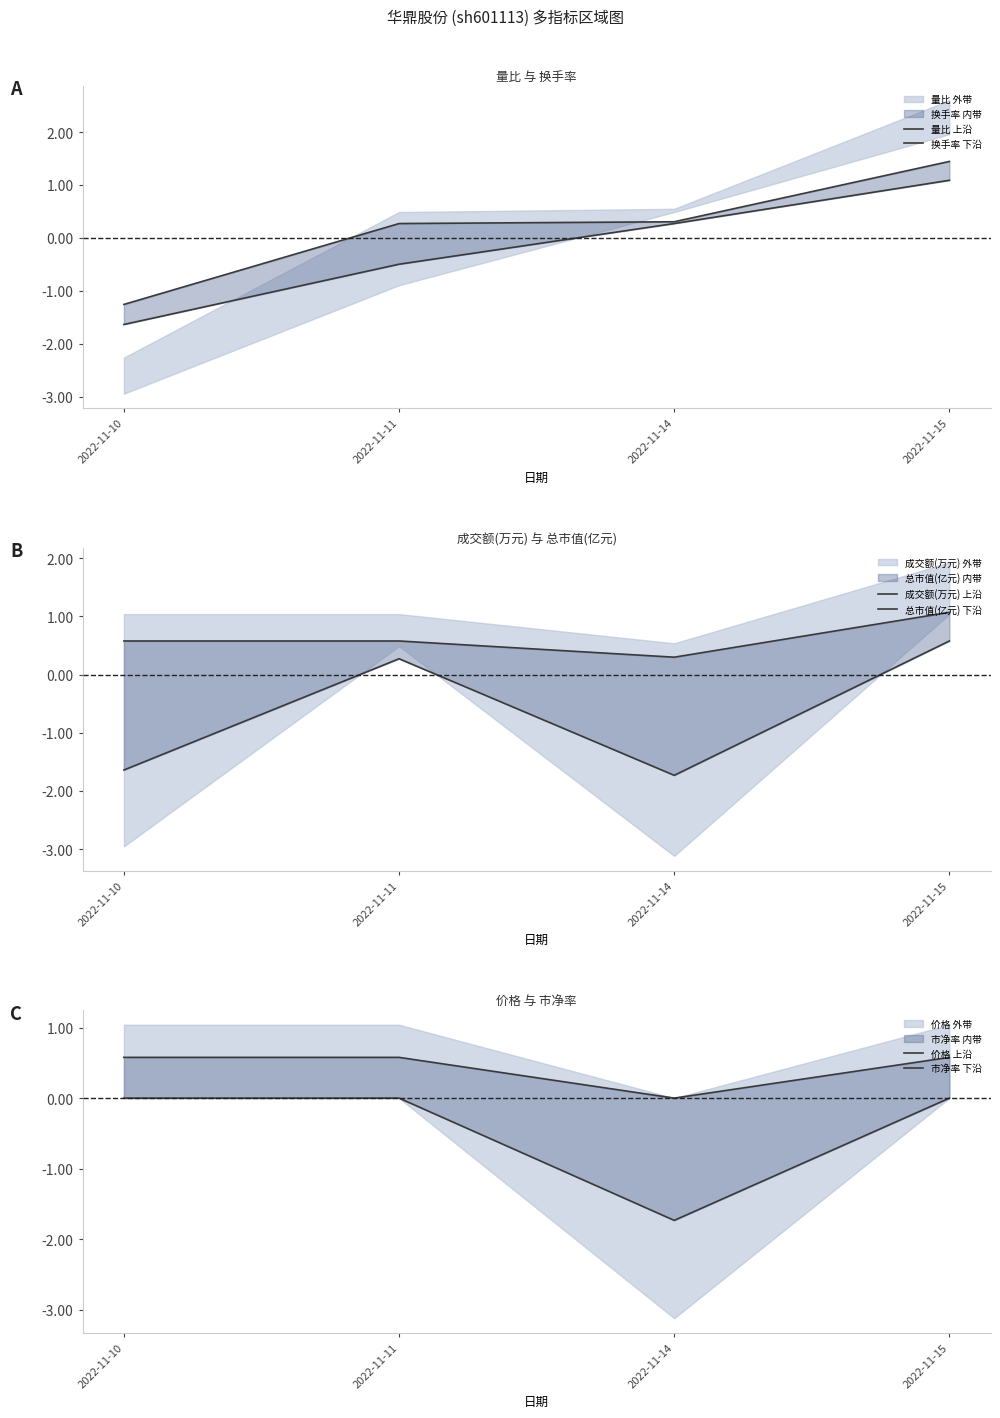

Where do 成交额(万元) 上沿 and 量比 上沿 first cross each other?

2022-11-11 and 2022-11-14